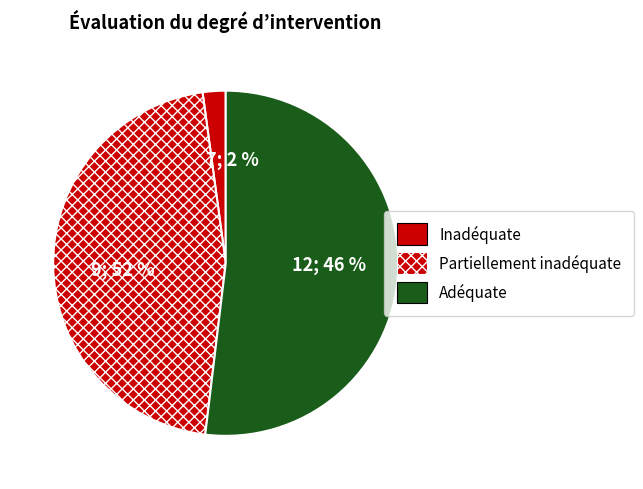

The <20 slice represents 1% of the pie. True or false?

False